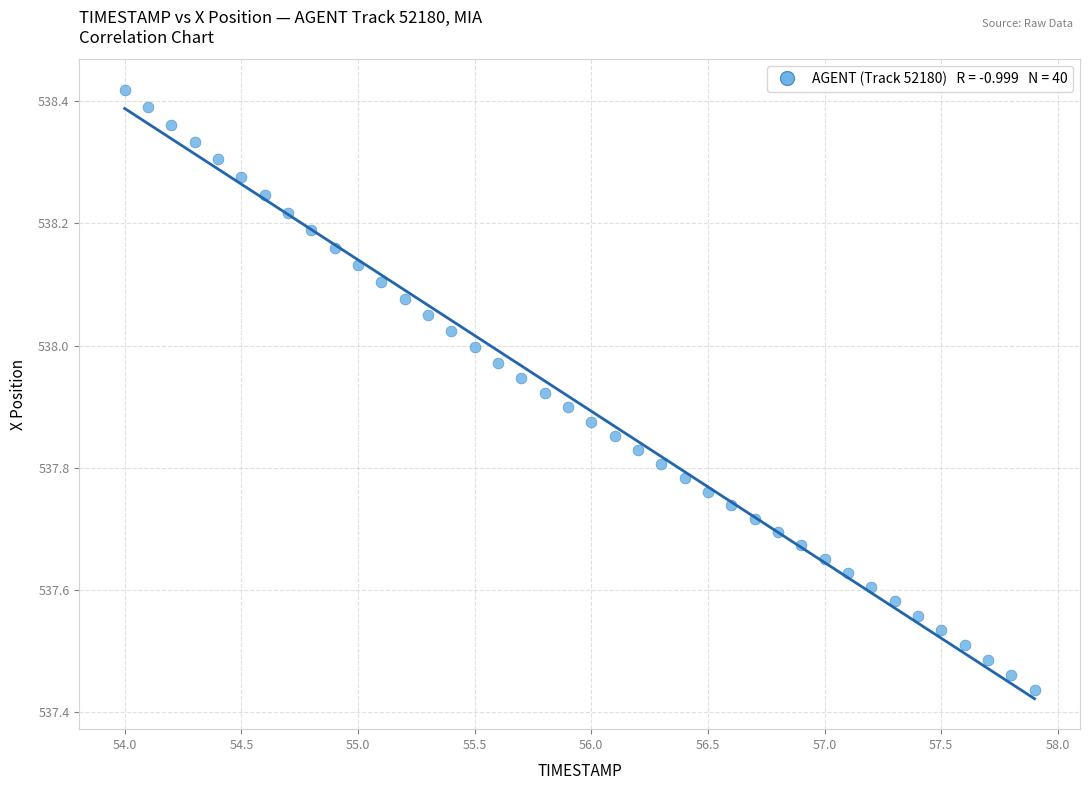

What is the range of X values (max minus min)?

3.9